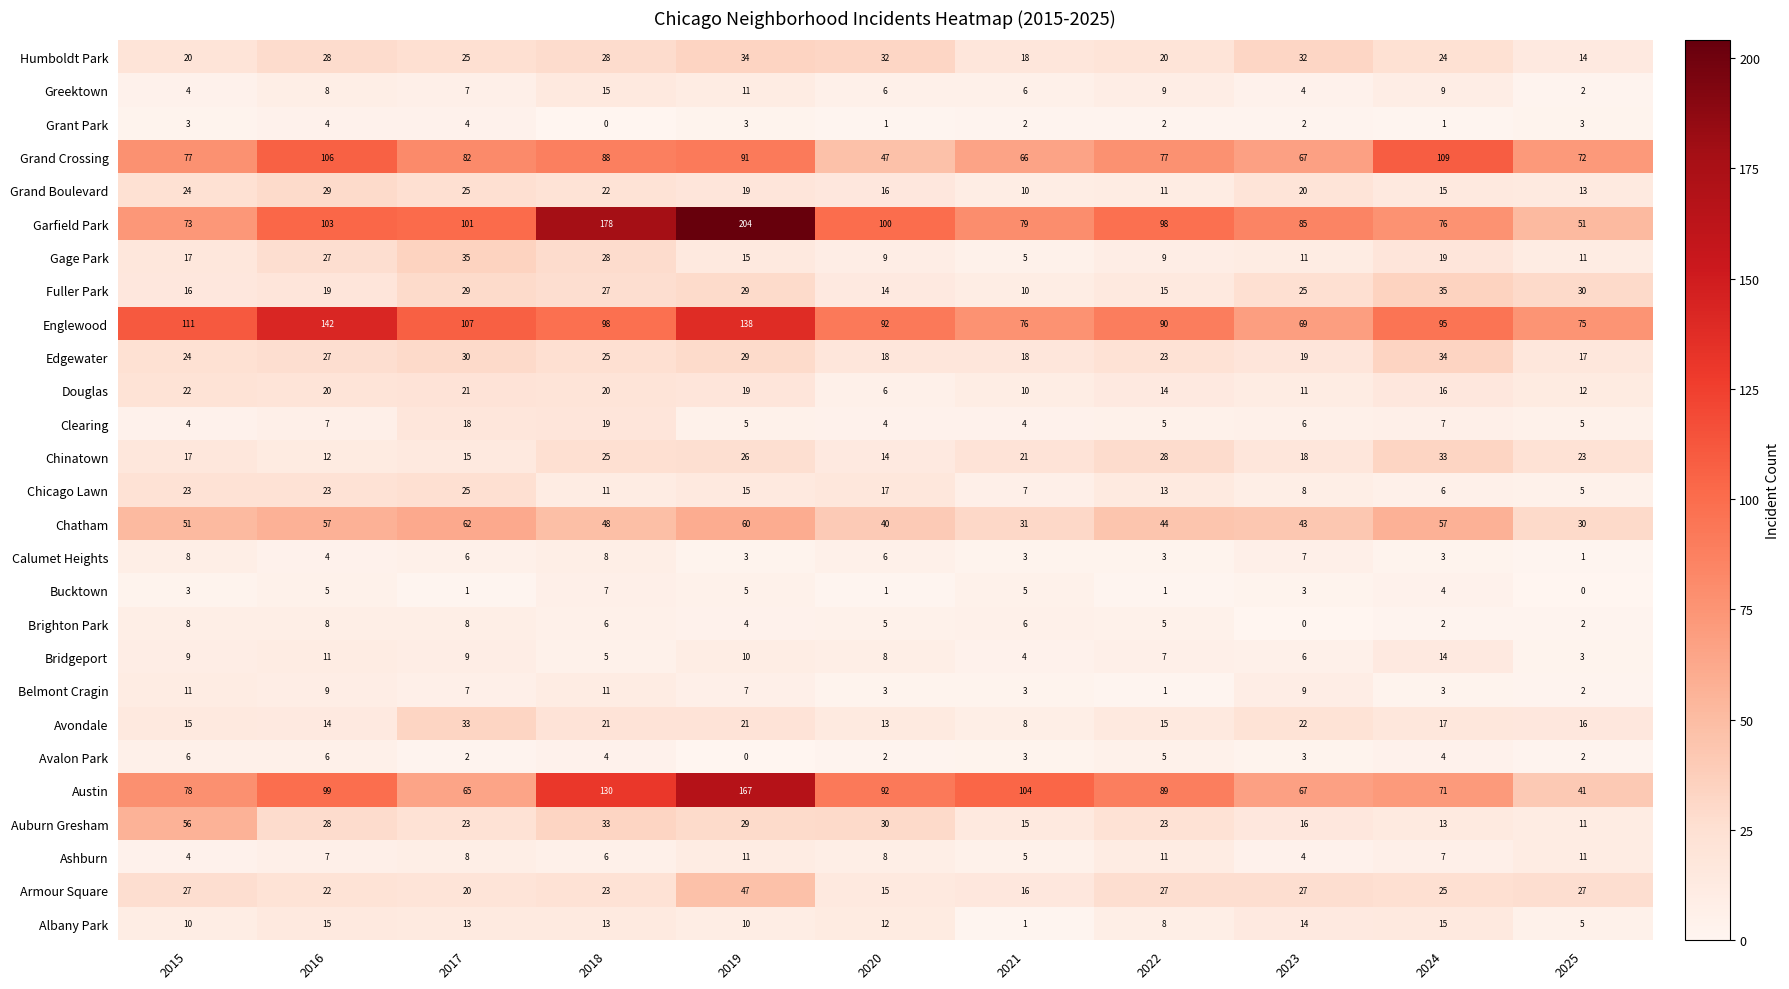

How many data points does each series have?

11